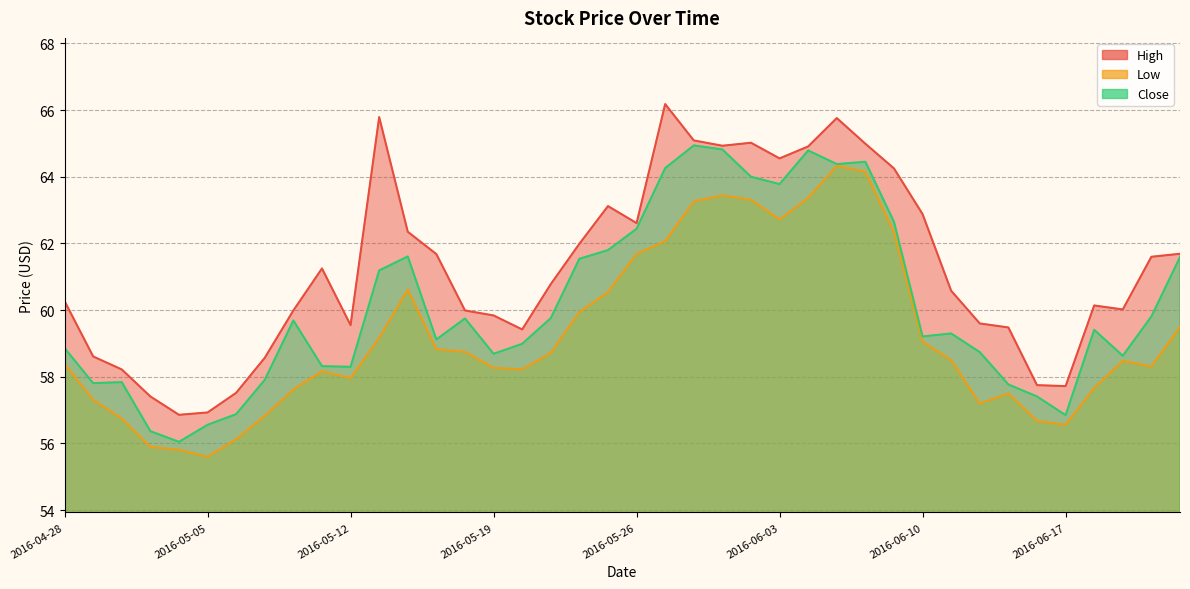

Which category has the highest value across all series?

2016-05-27